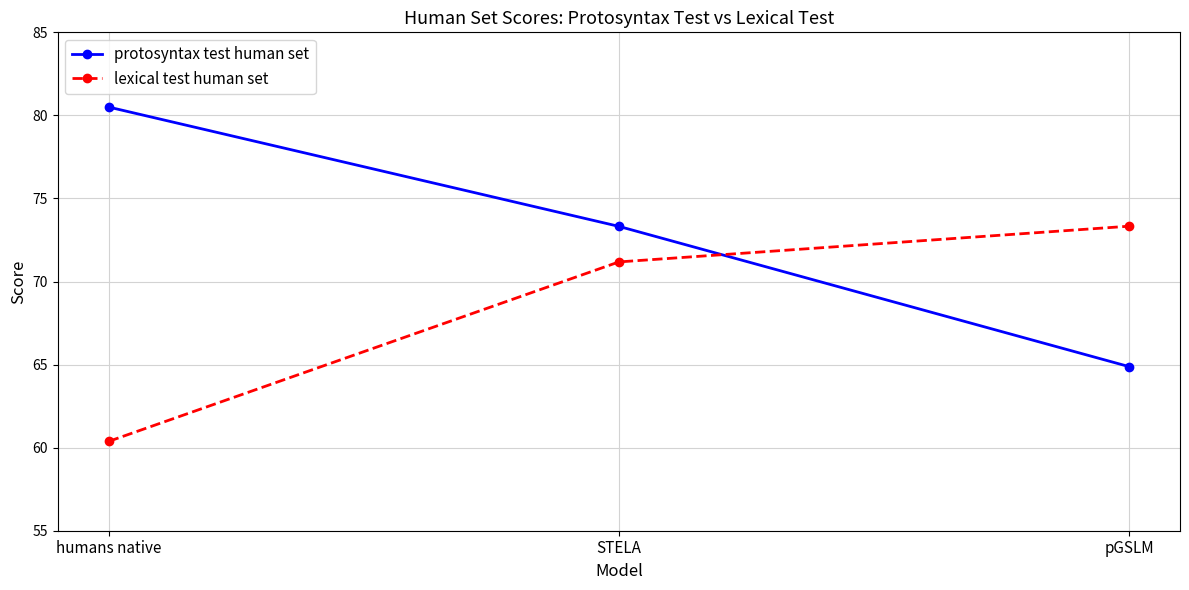

Reading left to right, list all the values displayed in this chart.

protosyntax test human set: humans native=80.5	STELA=73.3	pGSLM=64.9
lexical test human set: humans native=60.4	STELA=71.2	pGSLM=73.3